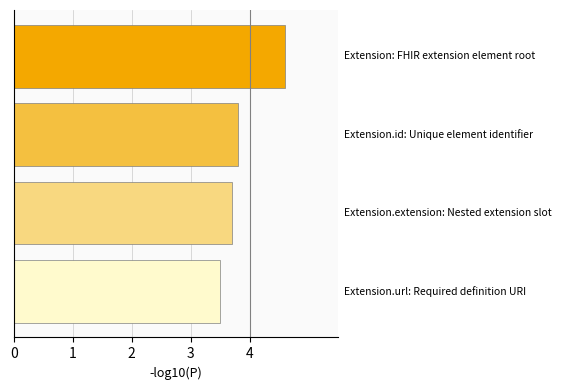

How many values are between 3 and 4?

3